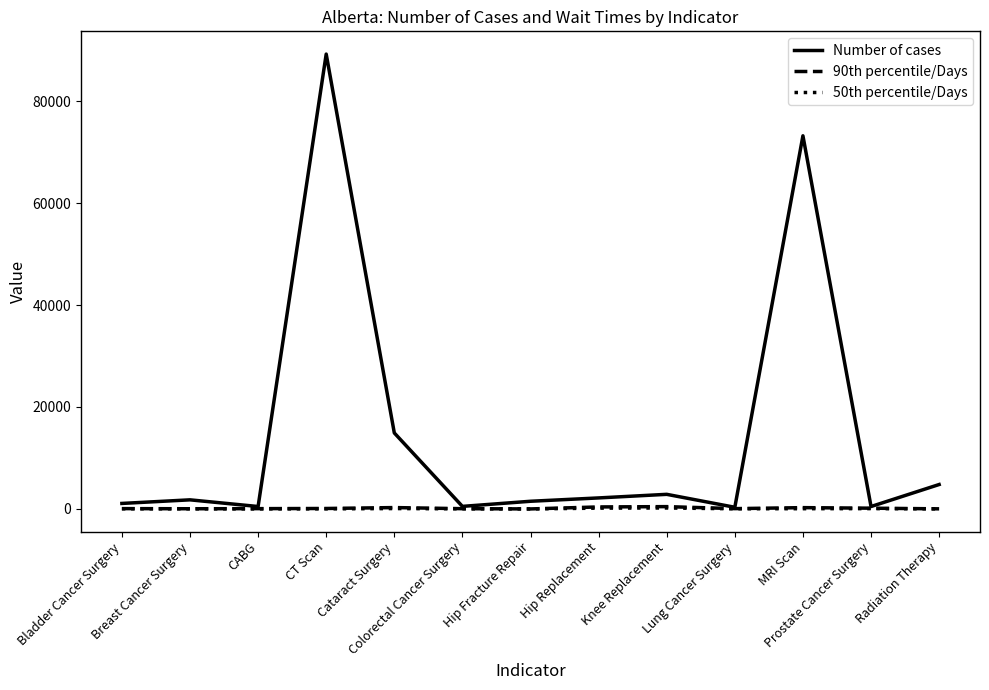

What is the maximum value for Number of cases?

89238.0